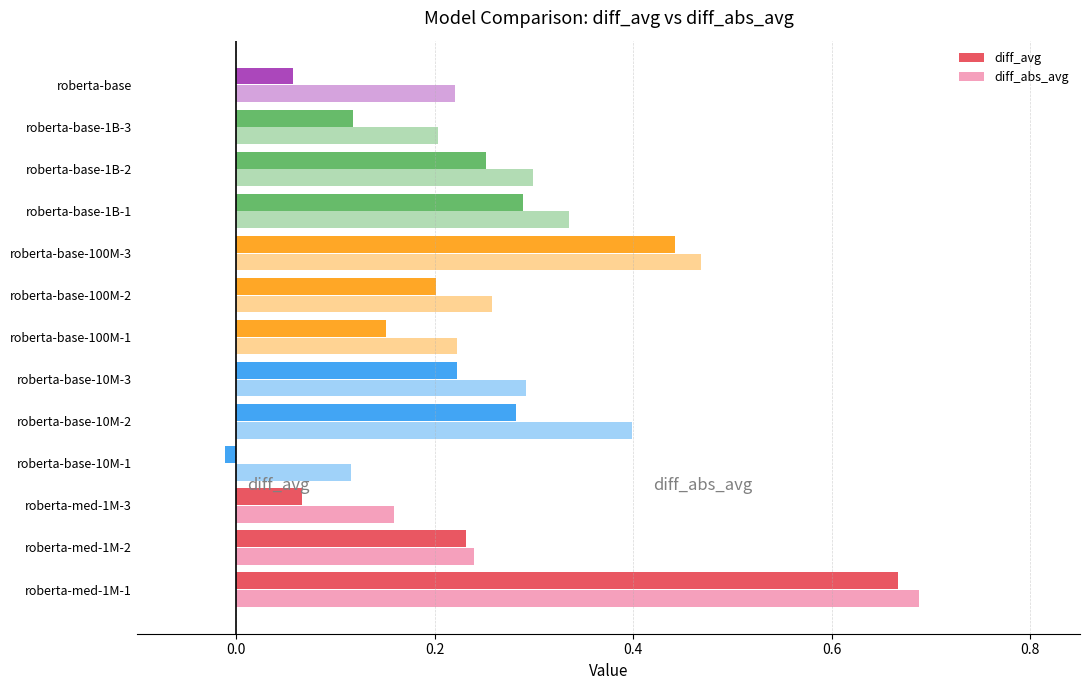

Which series has the widest spread of values?

diff_avg